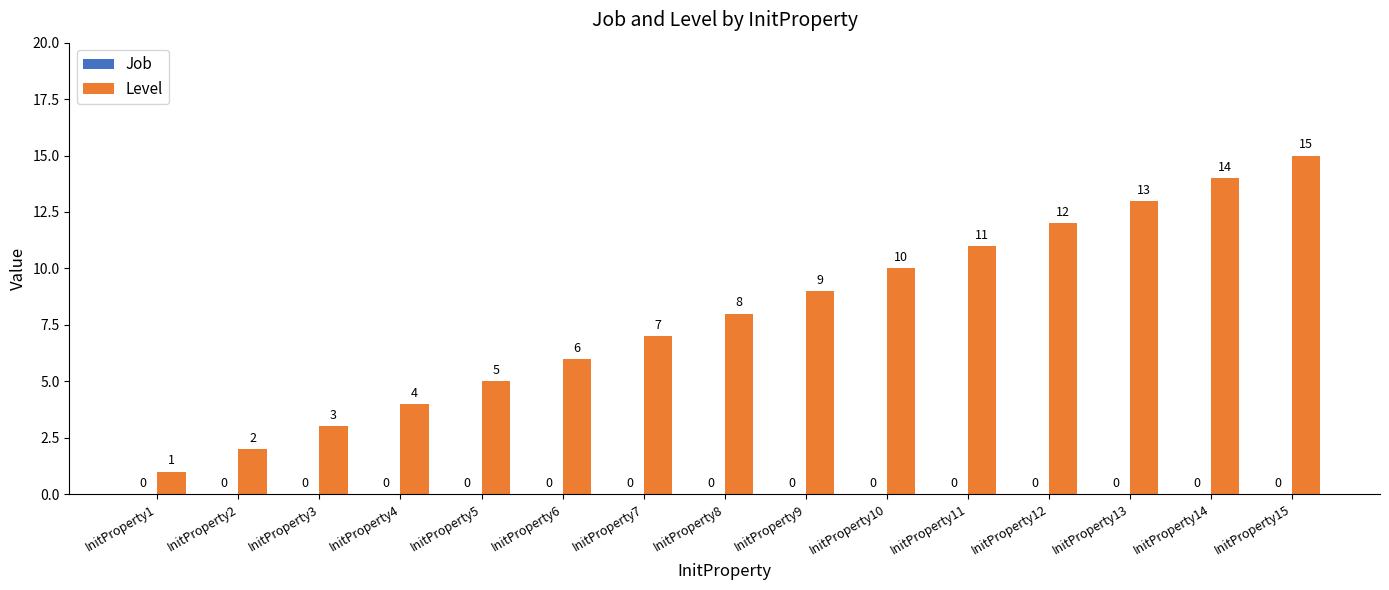

What is the value of the 13th bar from the left?

13